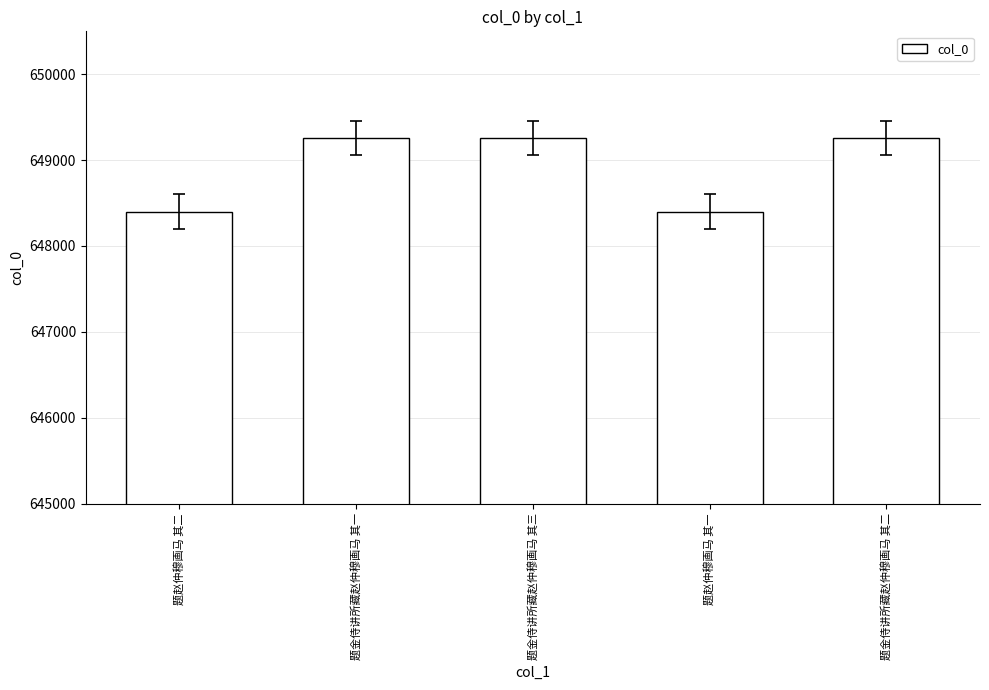

What is the label of the 3rd bar from the right?

题金侍讲所藏赵仲穆画马 其三